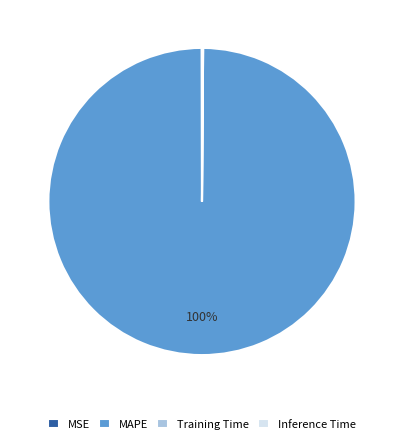

Which slice is the largest?

MAPE